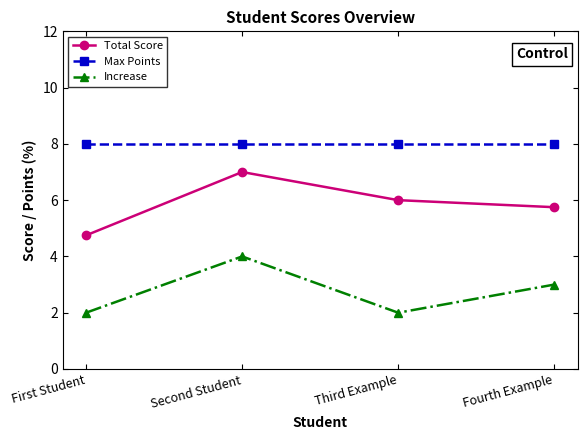

Does the chart display data point markers on the line(s)?

Yes